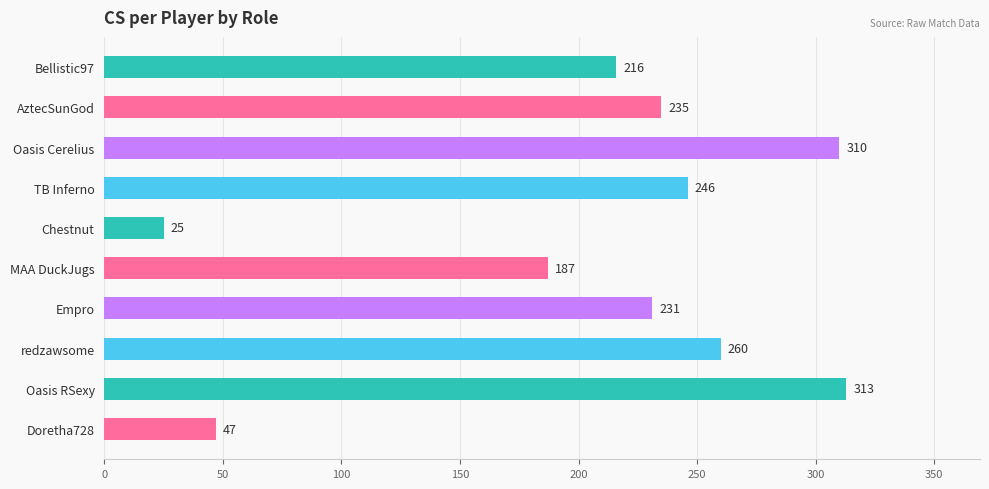

At which category does the chart reach its peak across all series?

Oasis RSexy